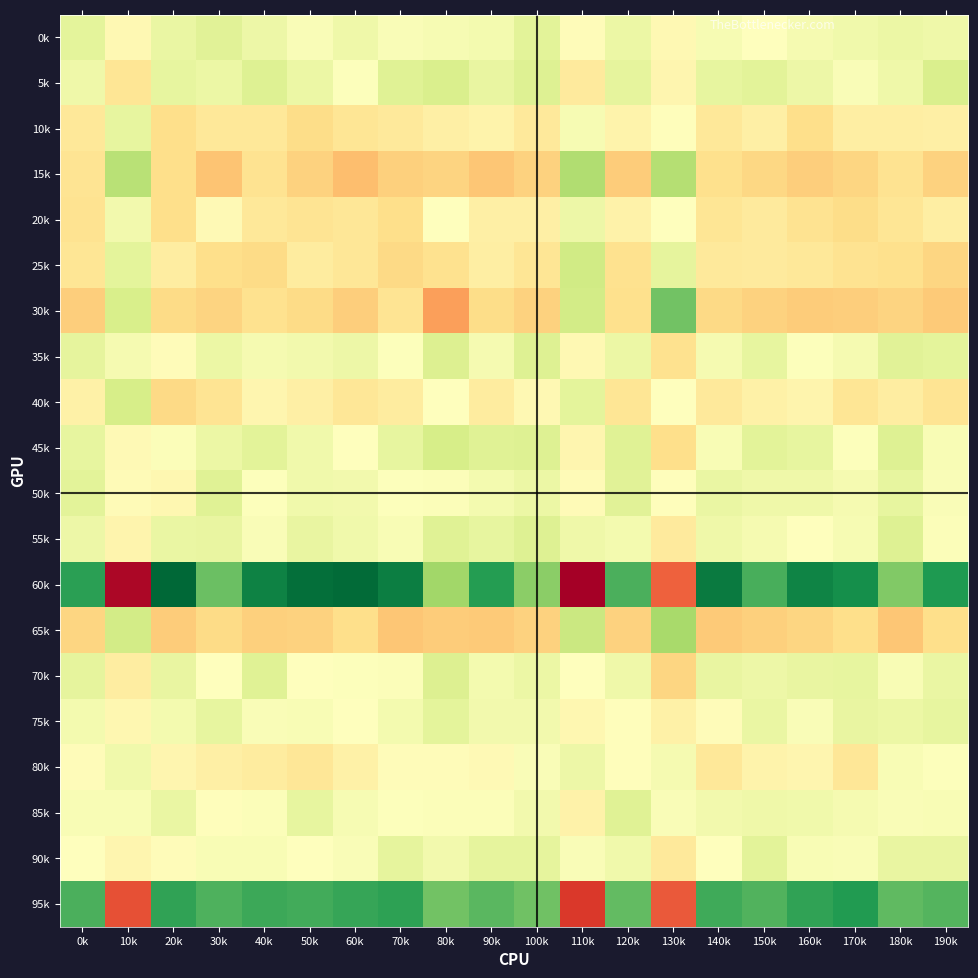

Which series has the widest spread of values?

60k